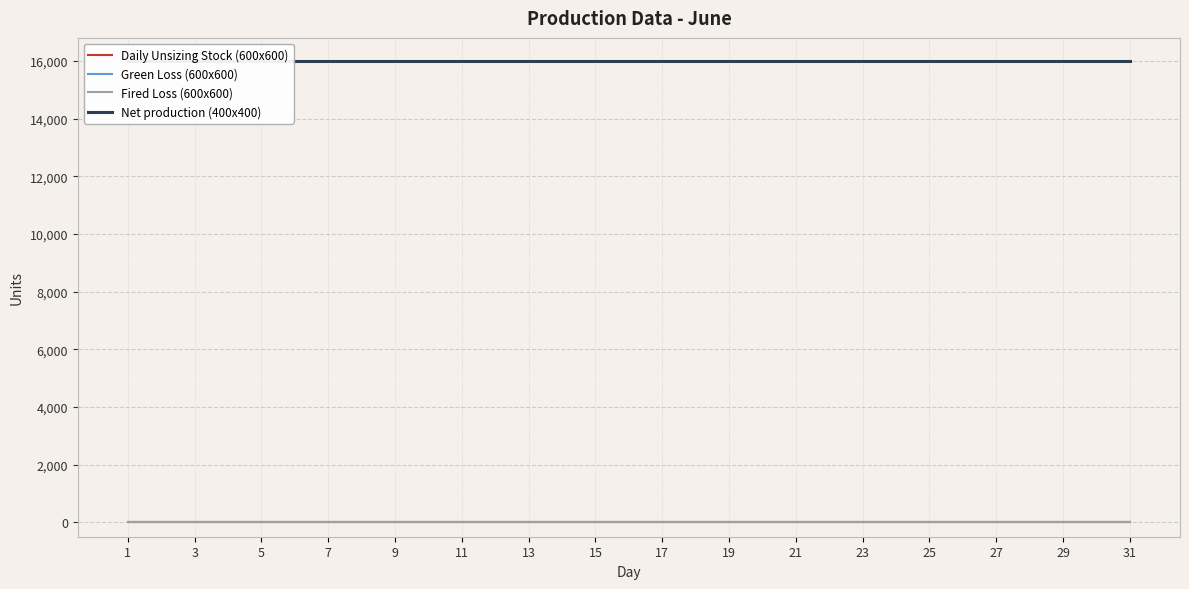

What value does the Net production (400x400) series have at 7?

16000